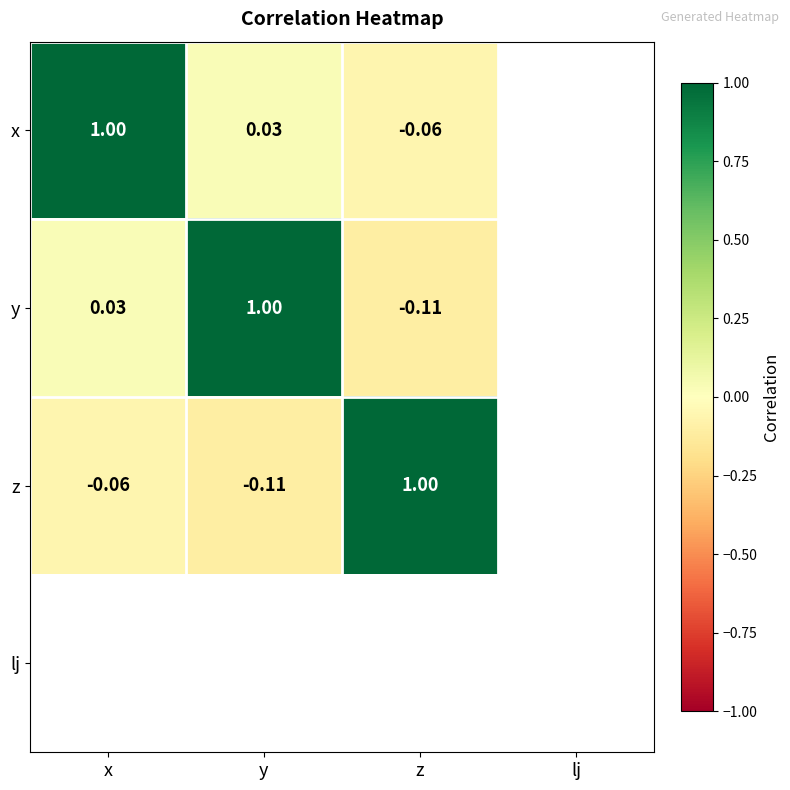

Is the value of y at z greater than the value of x at z?

No